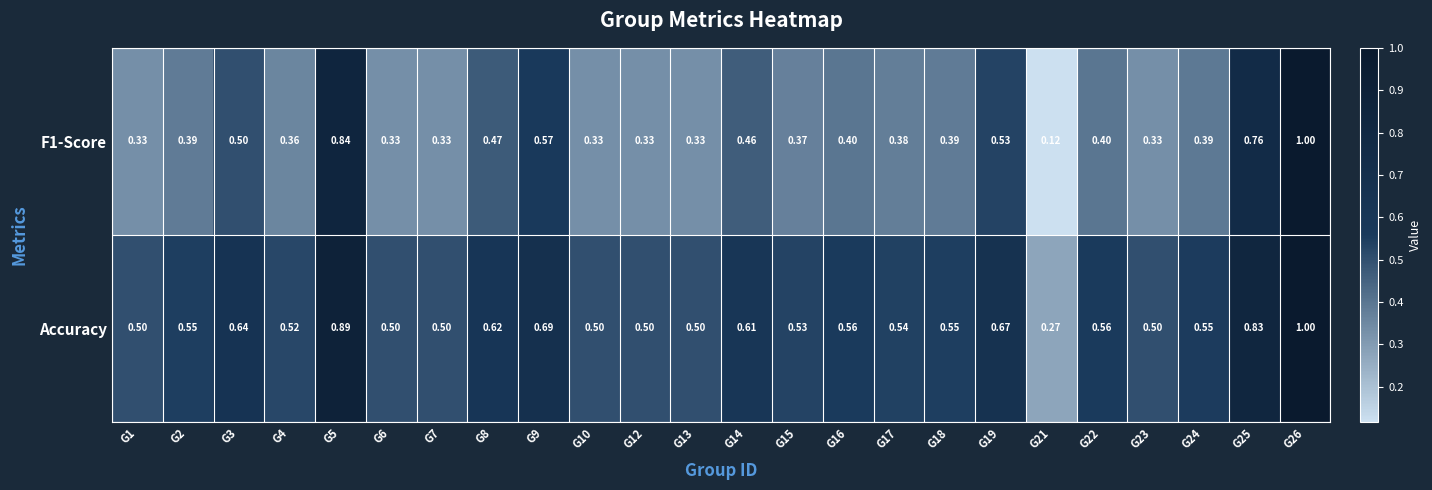

Is the value of F1-Score at G5 greater than the value of Accuracy at G16?

Yes